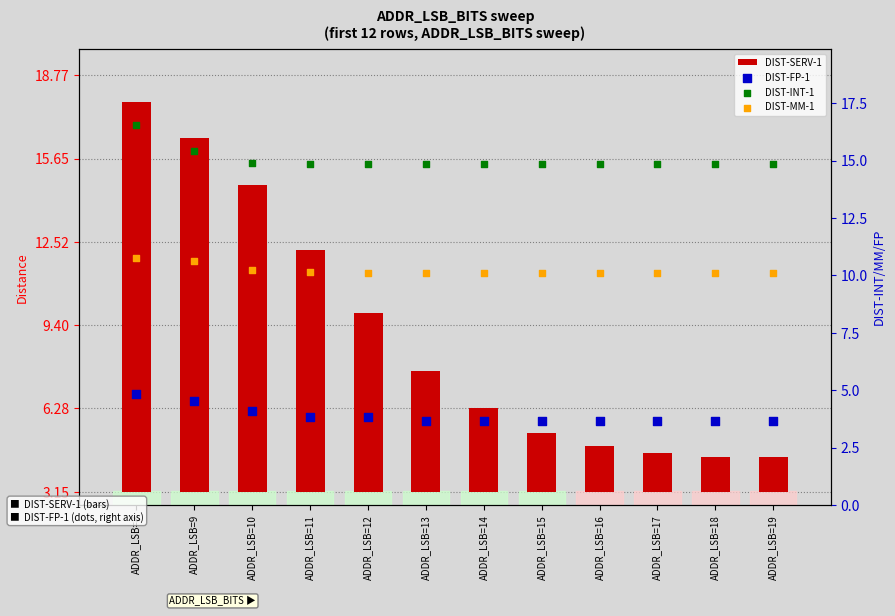

Which series has the largest total across all categories?

DIST-INT-1